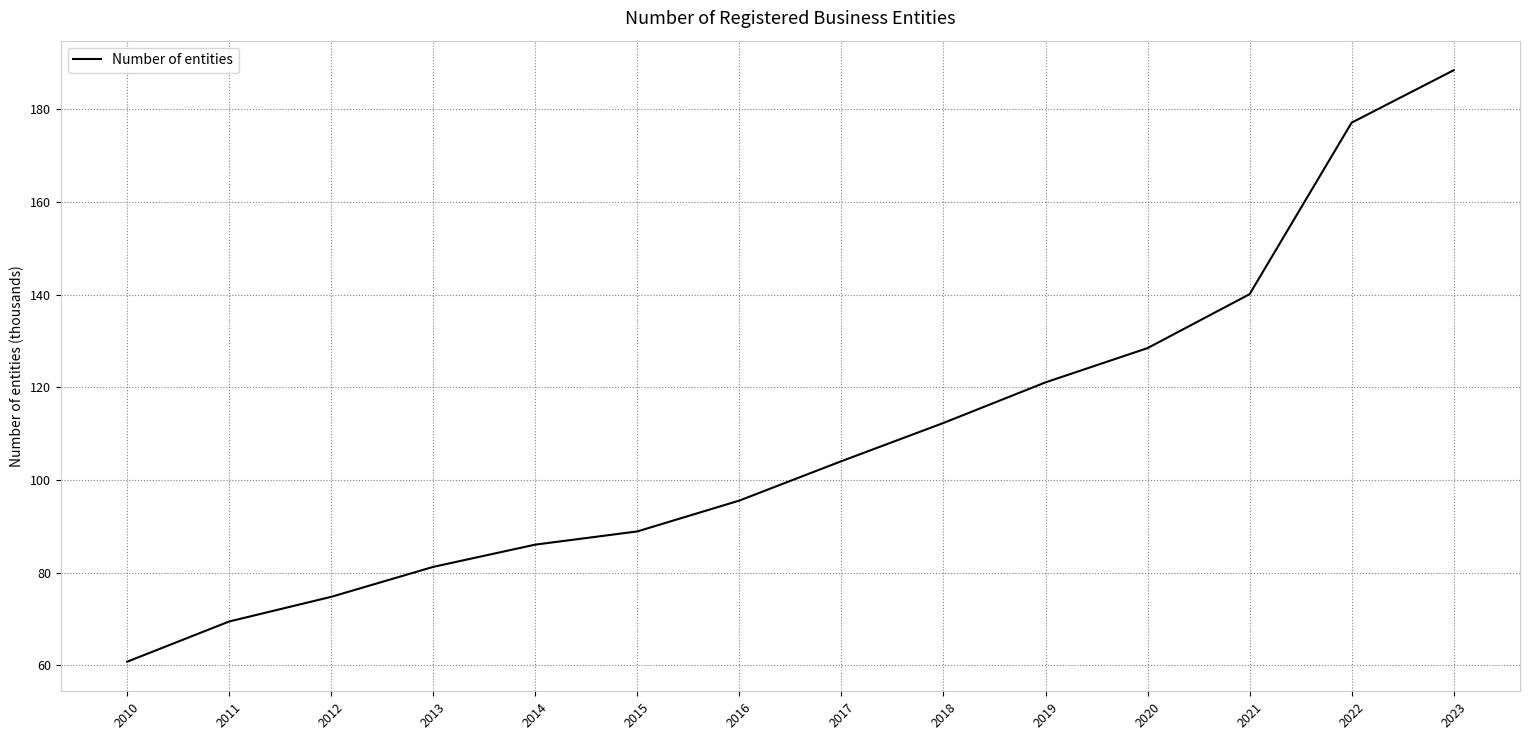

What is the sum of the values at 2011 and 2022?

246.6